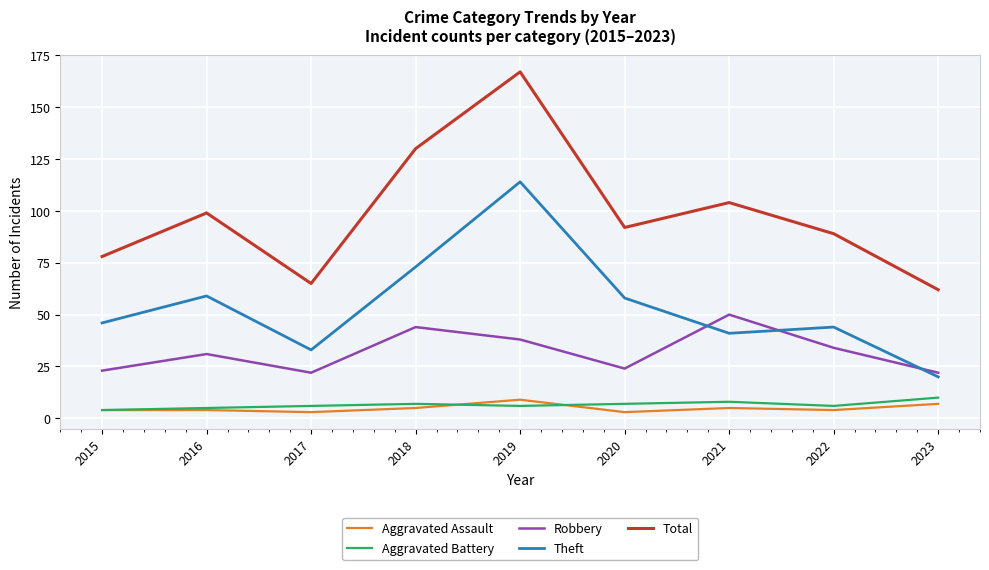

At which category is the sum across all series the highest?

2019